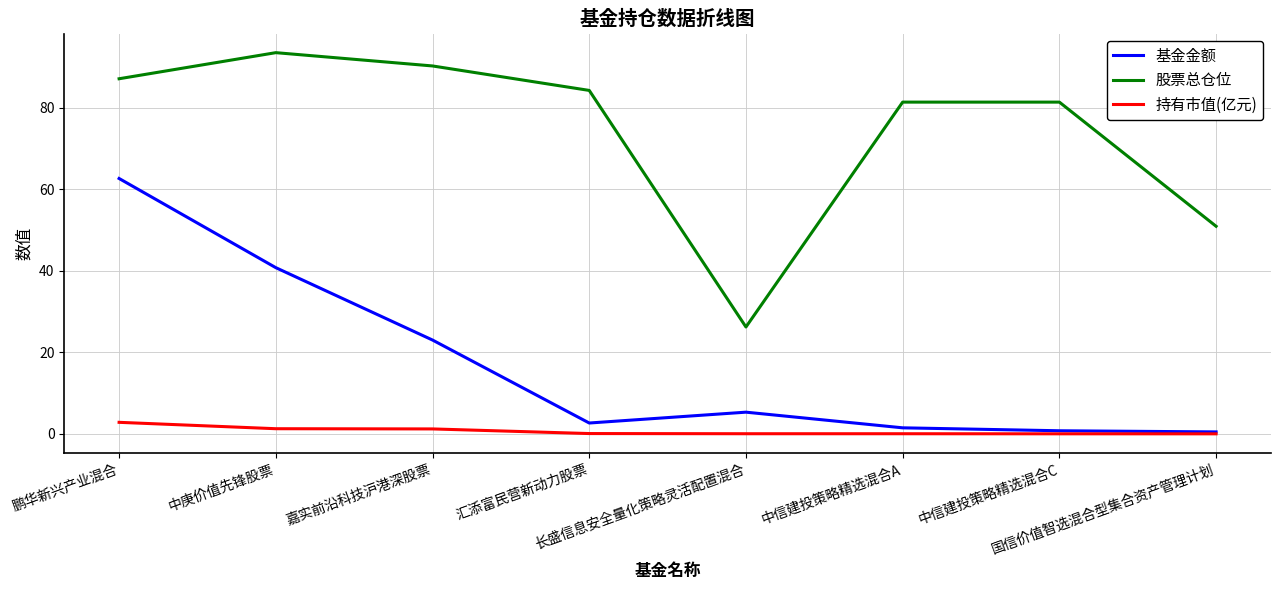

Rank the series by their maximum value, from highest to lowest.

股票总仓位, 基金金额, 持有市值(亿元)